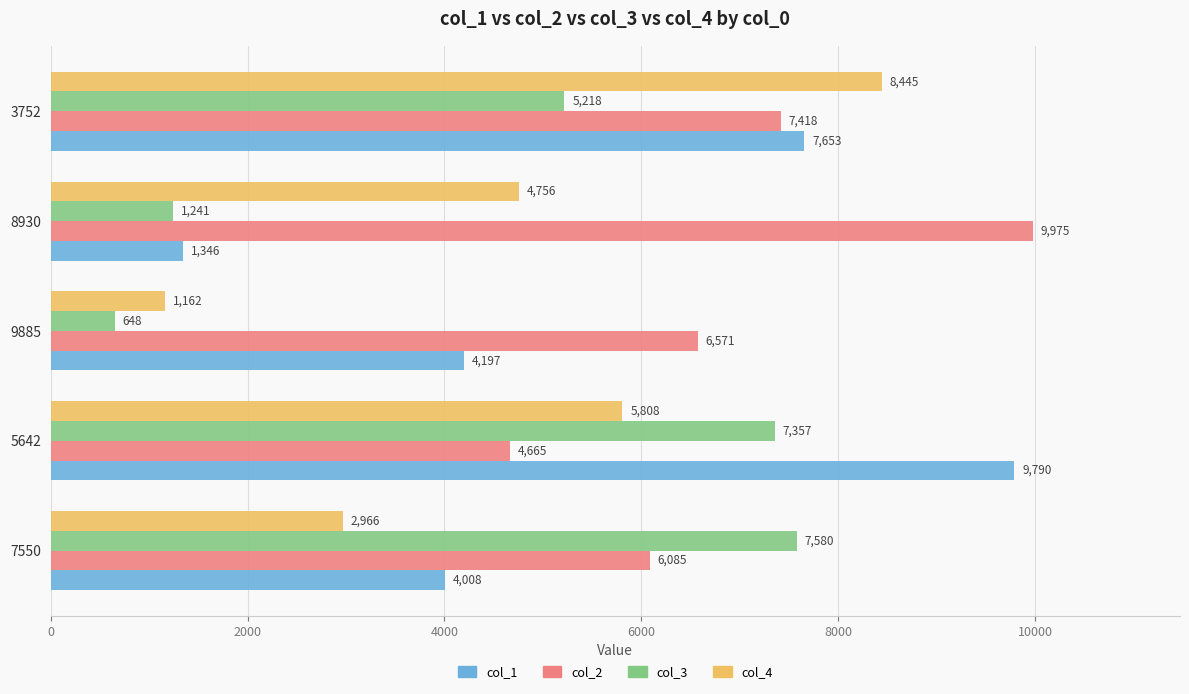

Which series has the widest spread of values?

col_1